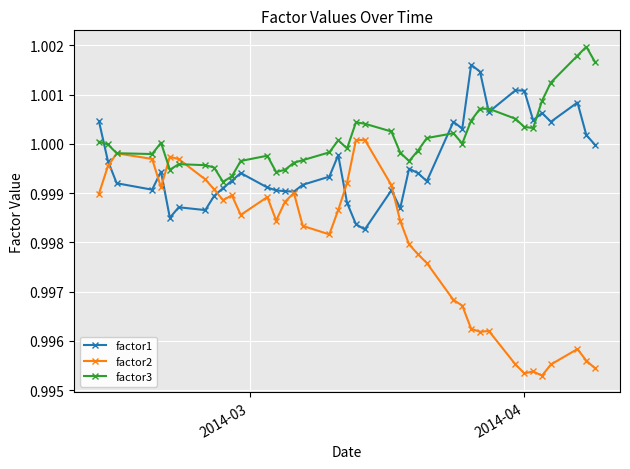

In factor1, how many points are lower than both neighbors (excluding endpoints)?

11